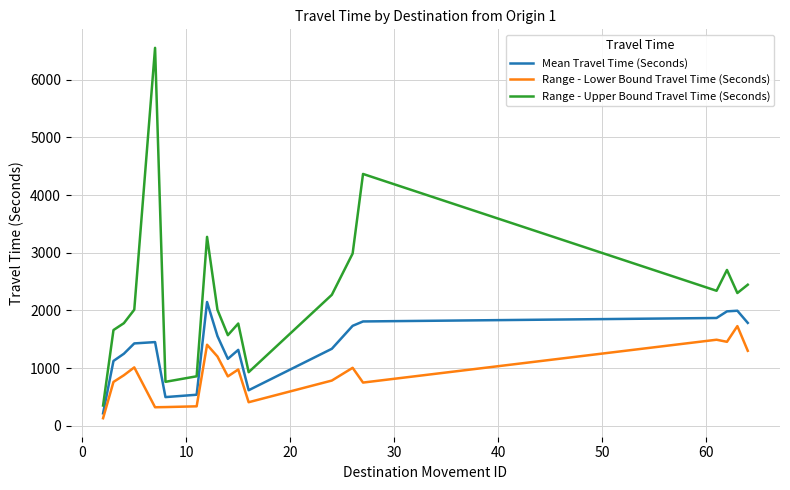

List the series in order of their overall mean, highest first.

Range - Upper Bound Travel Time (Seconds), Mean Travel Time (Seconds), Range - Lower Bound Travel Time (Seconds)